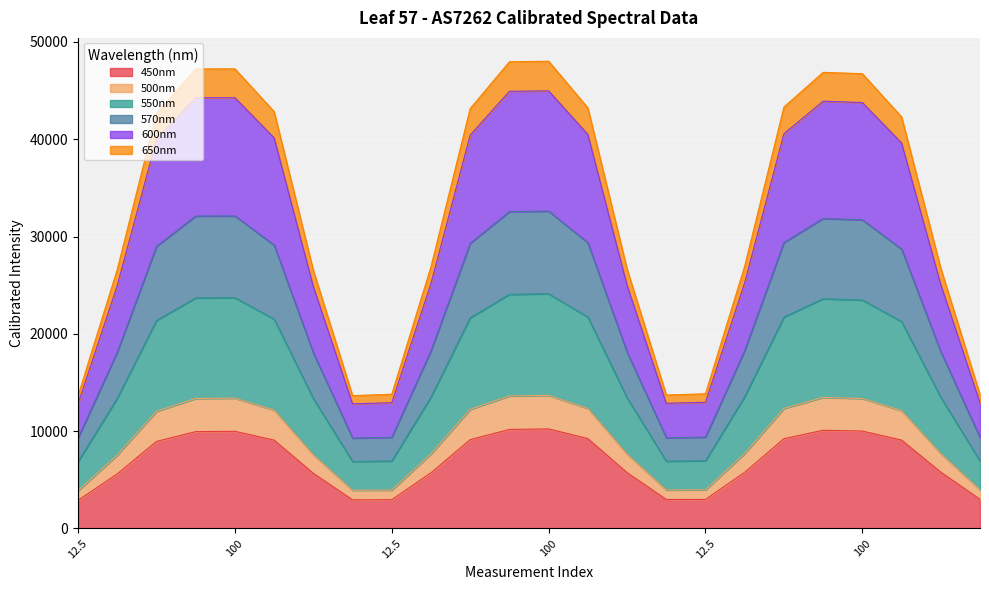

At which category does the chart reach its peak across all series?

100